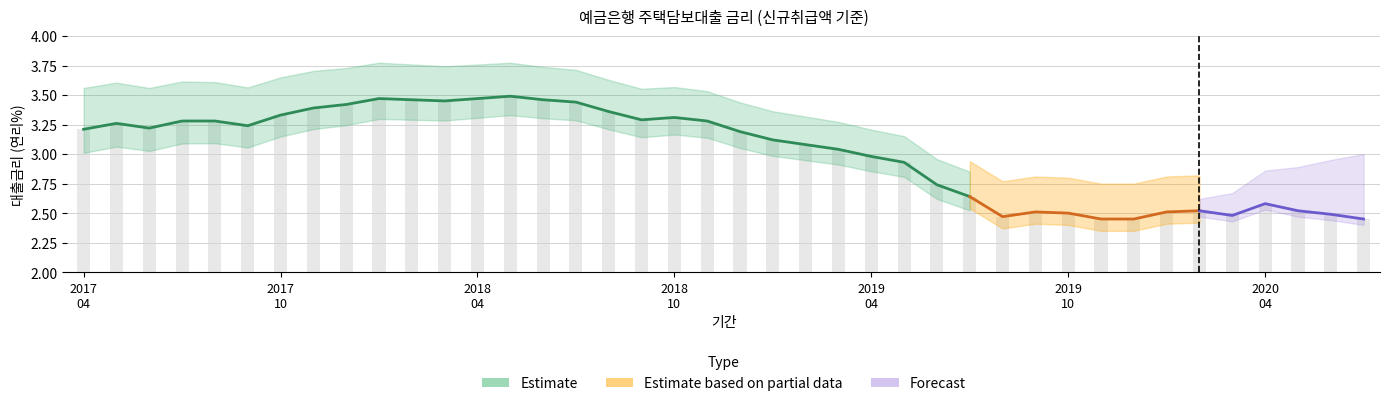

The value at 201903 is 1.2. True or false?

False